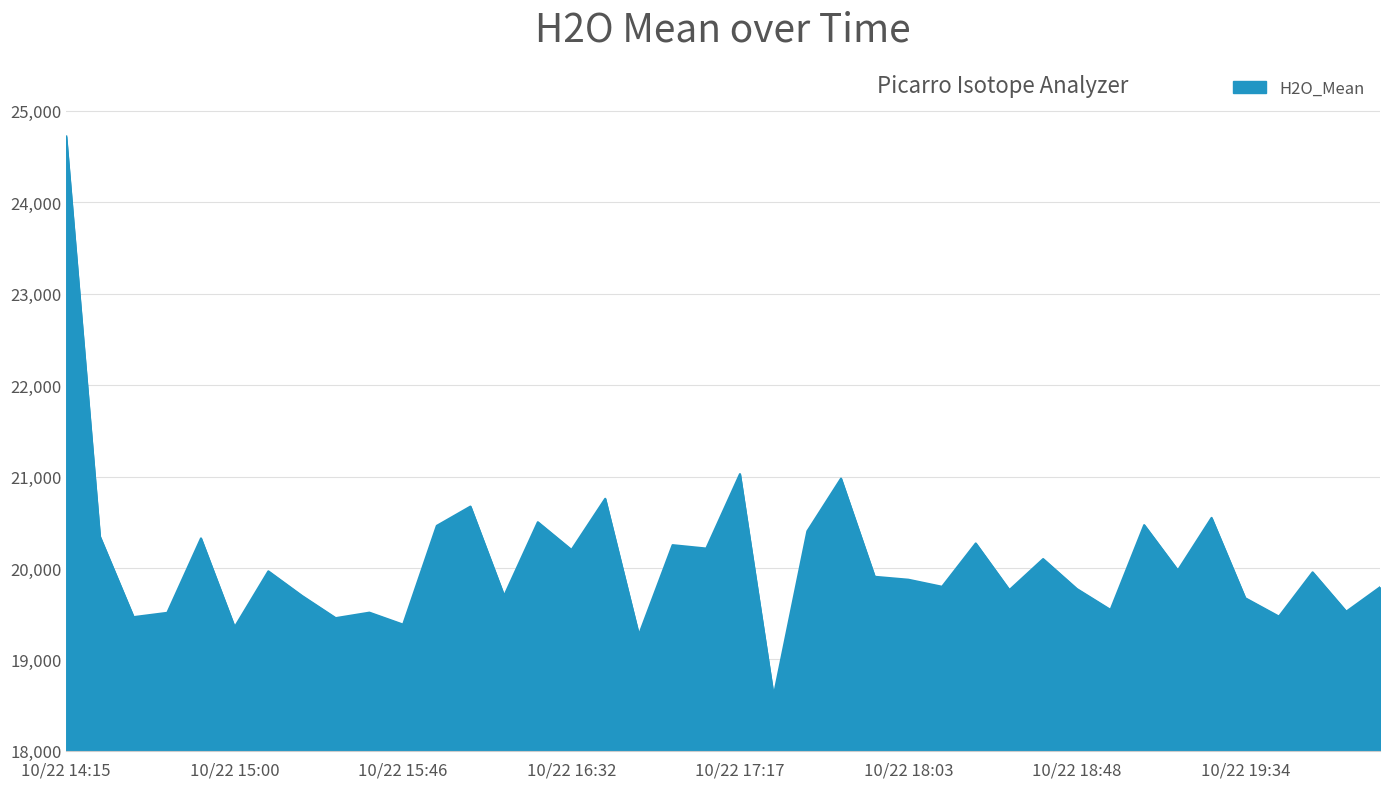

How many series are shown in this chart?

1